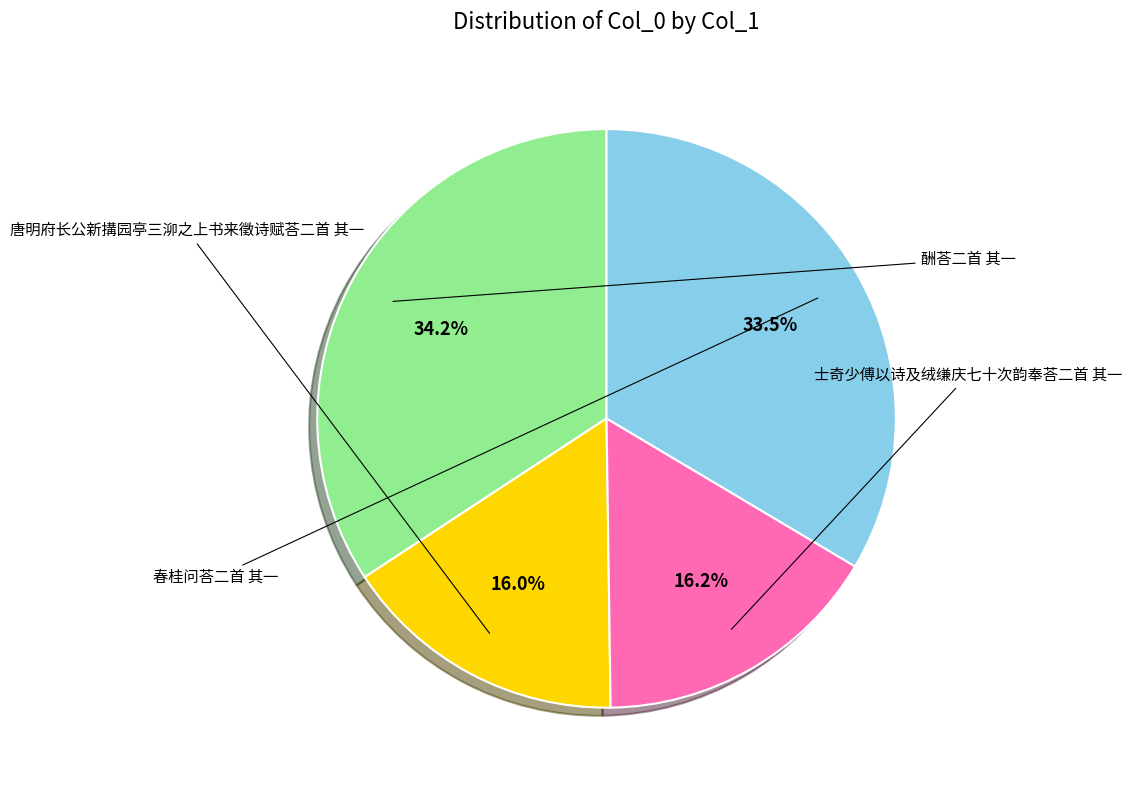

Is there any slice that represents more than half of the pie?

No